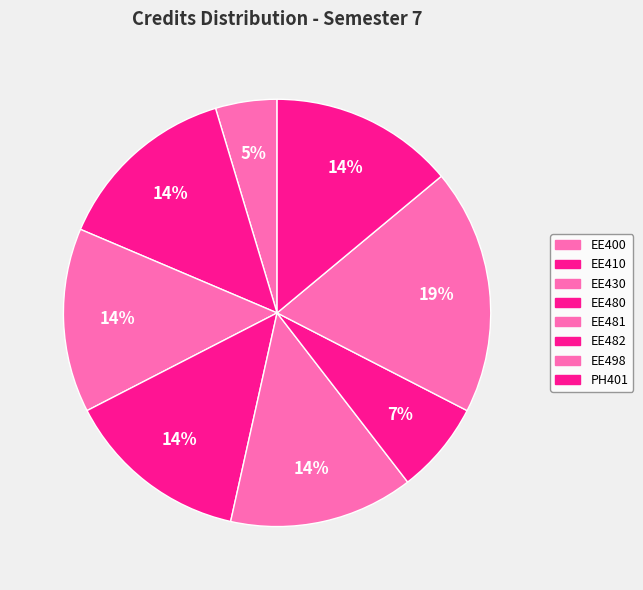

To the nearest percent, what is the difference between the EE481 and EE400 slice percentages?

9%